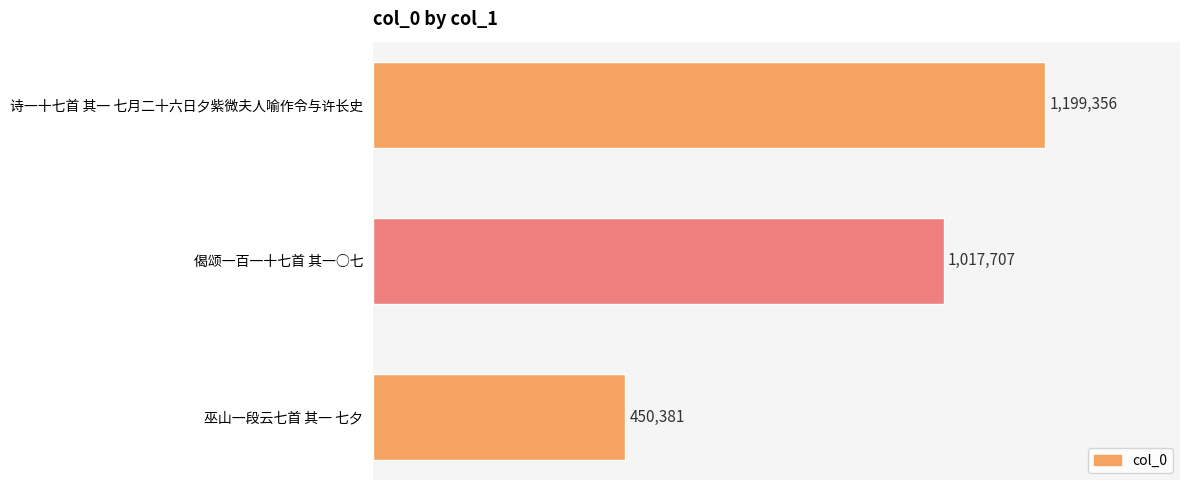

What is the minimum value shown in the chart?

450381